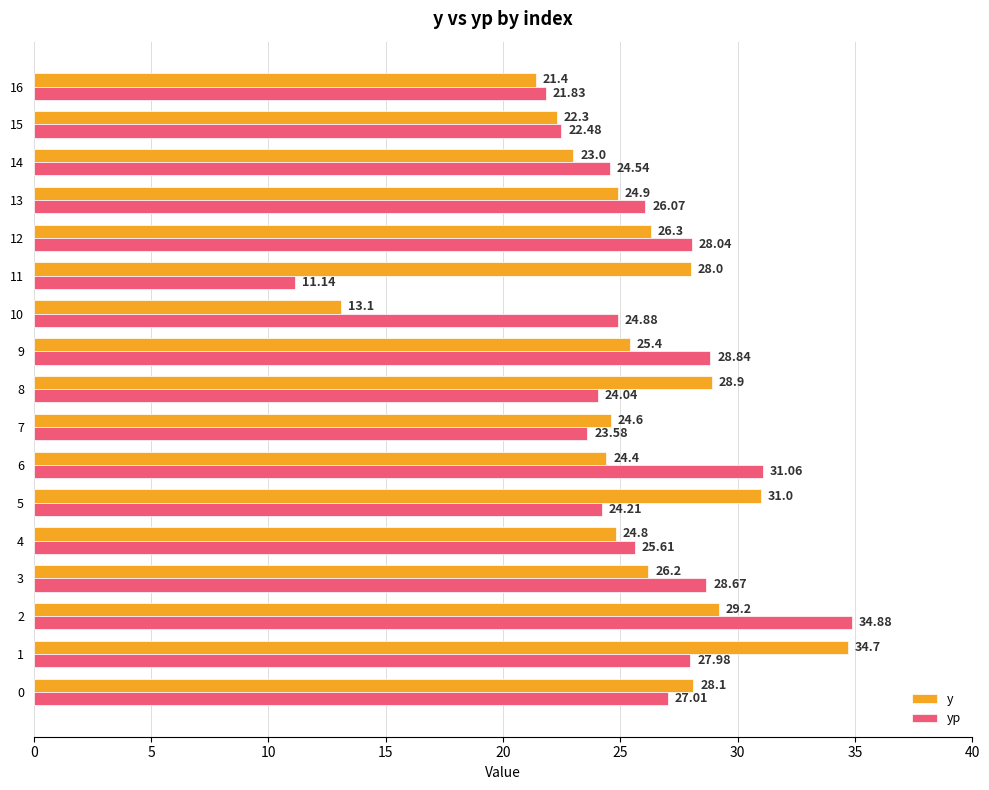

Rank the series at 16 from highest to lowest value.

yp, y